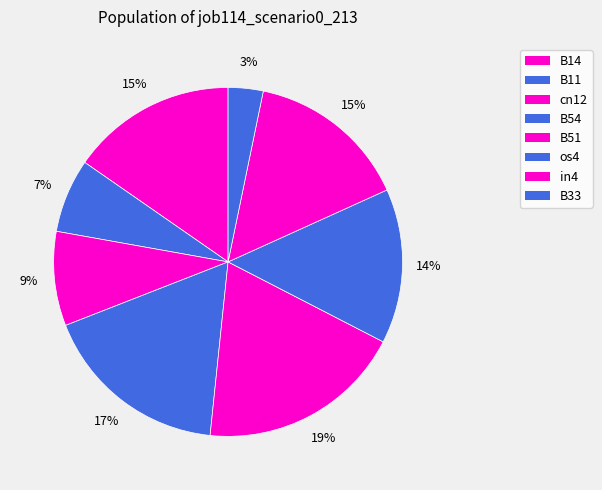

Rank the categories by value from highest to lowest.

B51, B54, B14, in4, os4, cn12, B11, B33